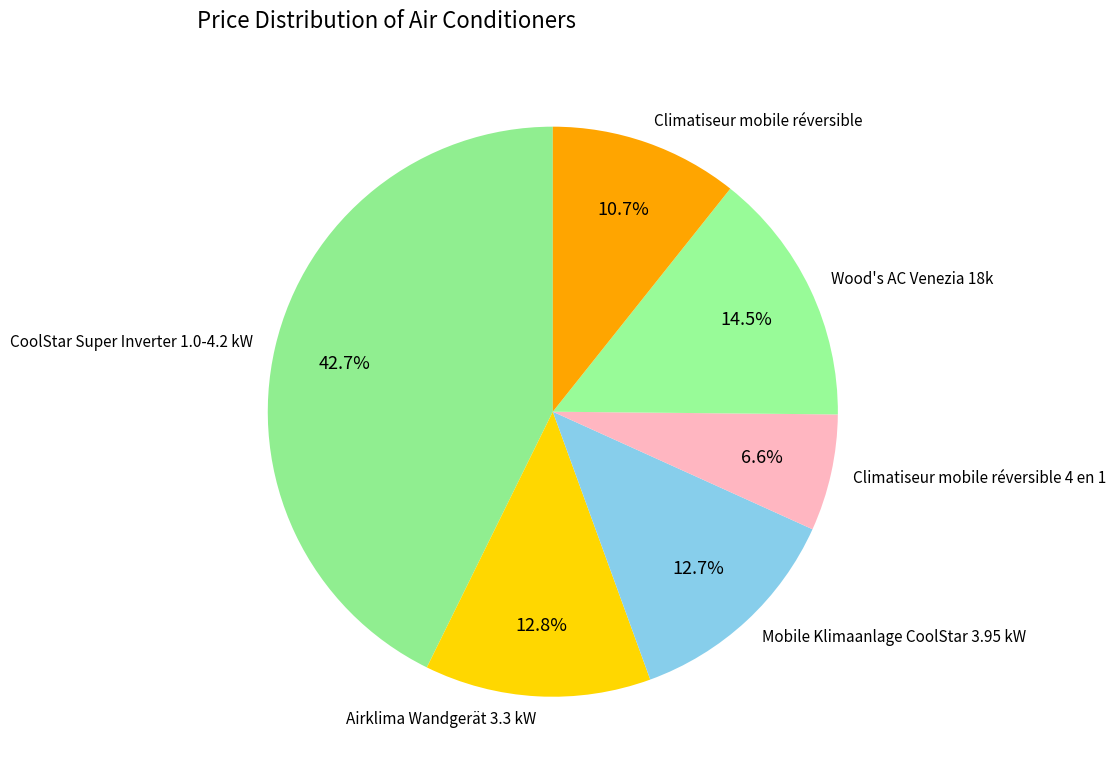

Is there any slice that represents more than half of the pie?

No